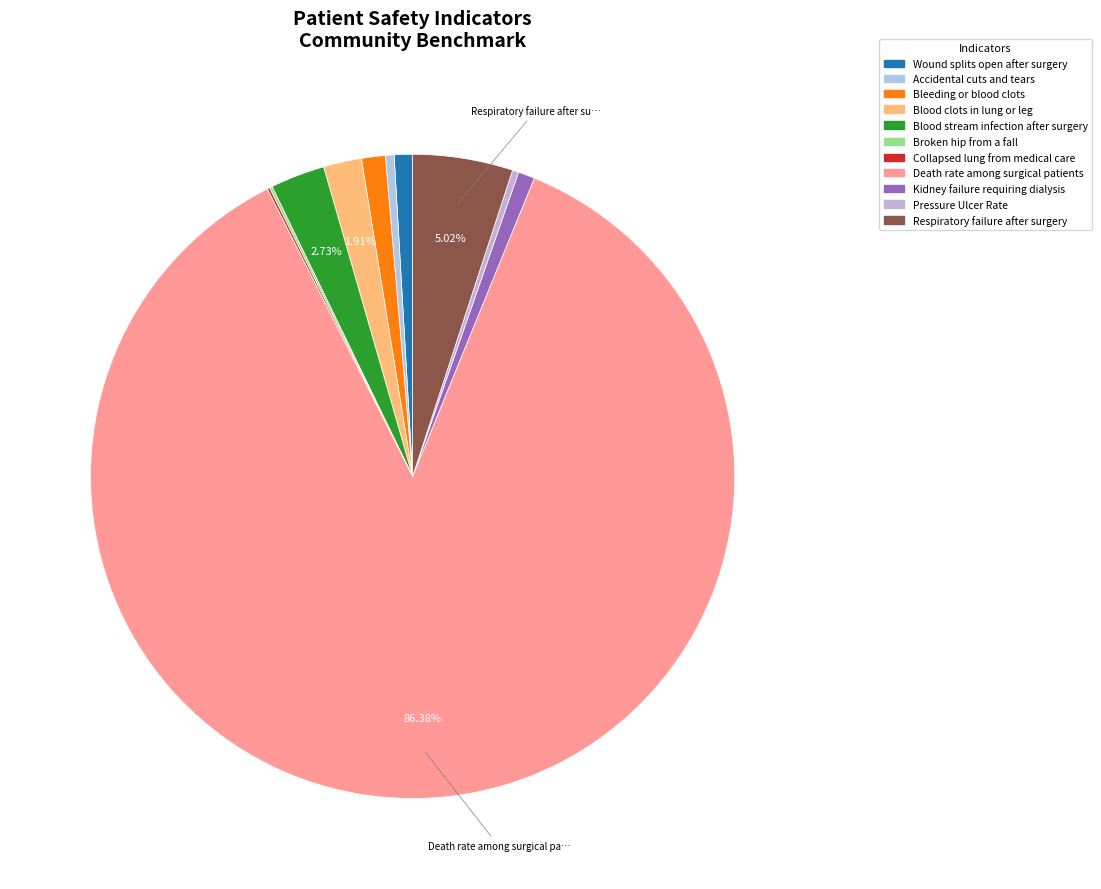

Which category has the smallest portion of the pie?

Collapsed lung from medical care